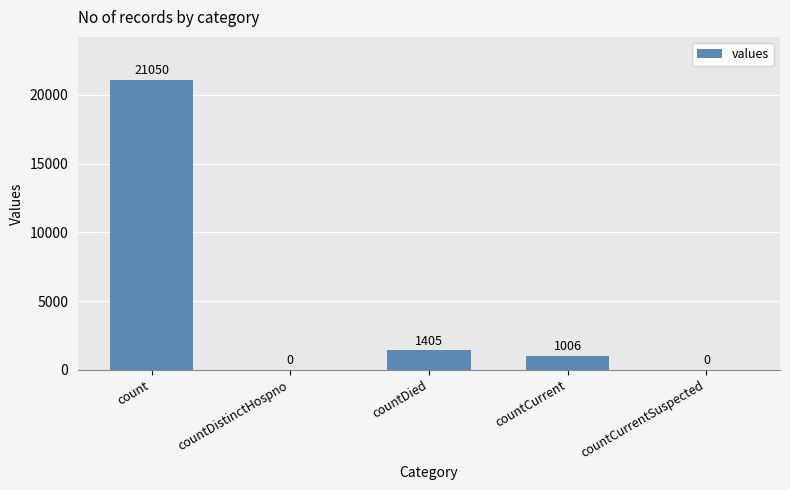

What is the sum of the values at countCurrentSuspected and countDied?

1405